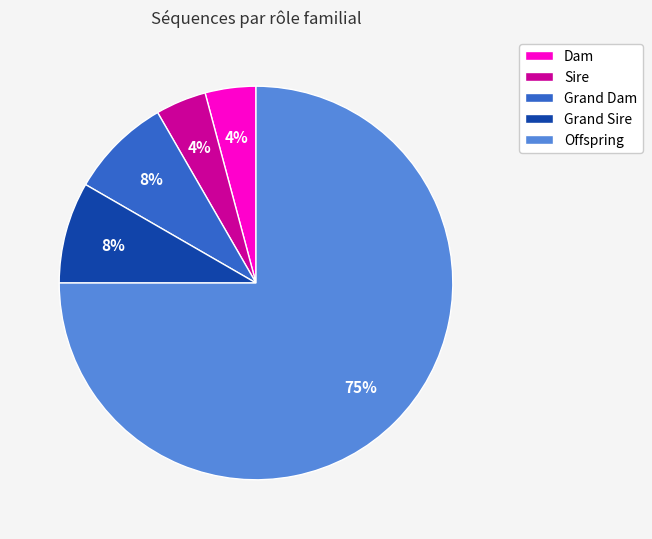

How many segments does this pie chart have?

5